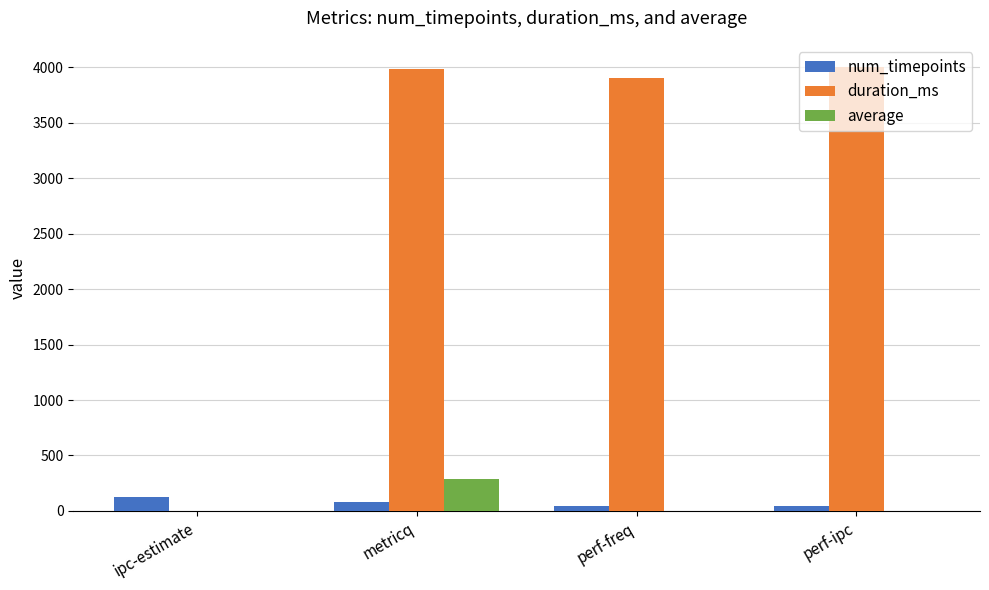

What is the total value across all series at metricq?

4357.5